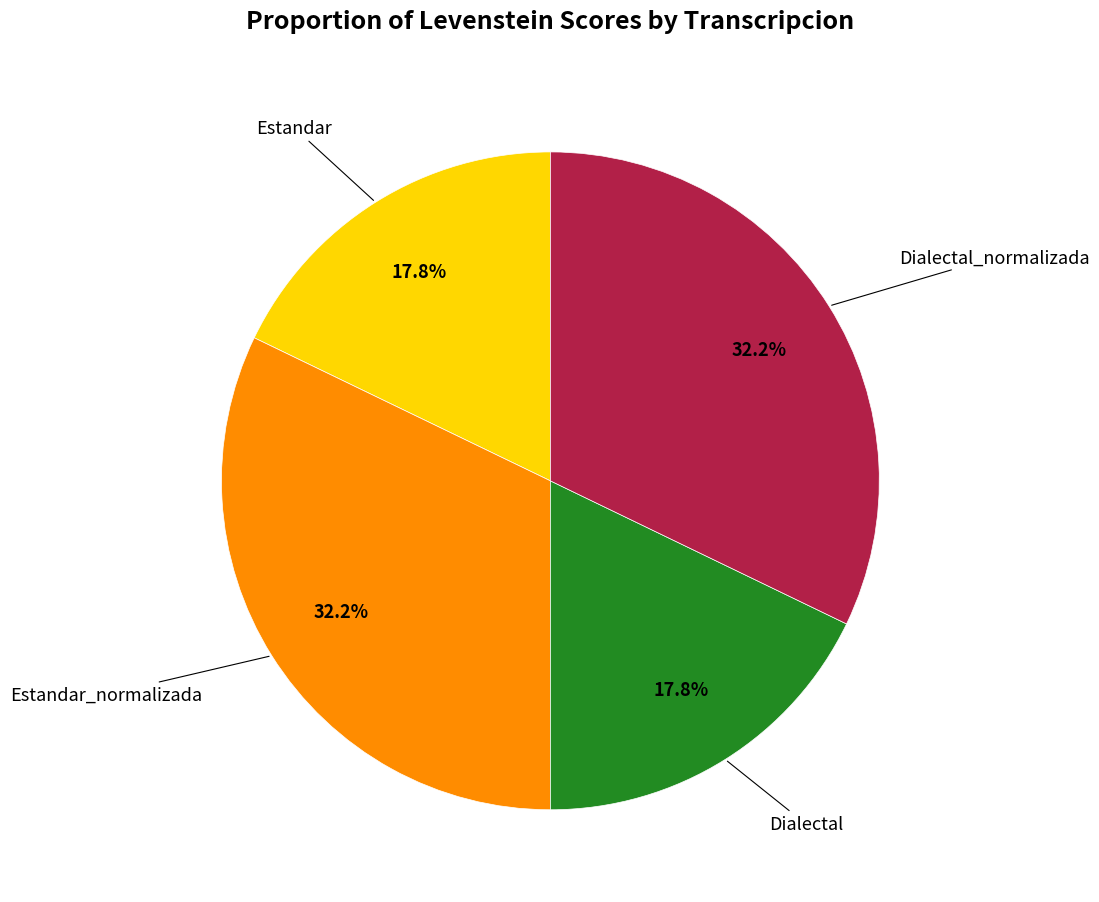

Is there any slice that represents more than half of the pie?

No